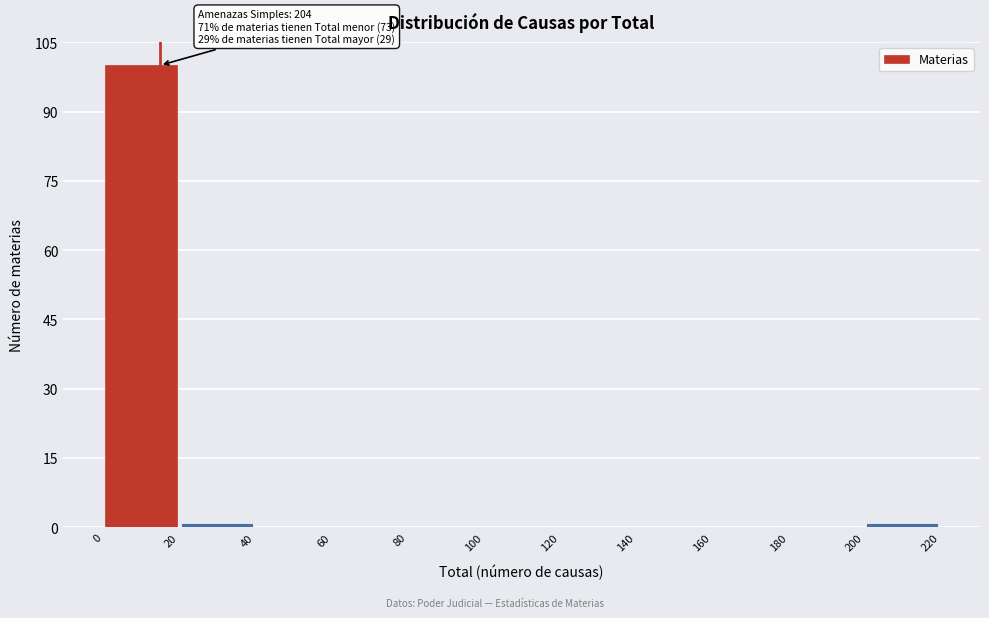

Which range on the x-axis has the tallest bar?

0 to 20